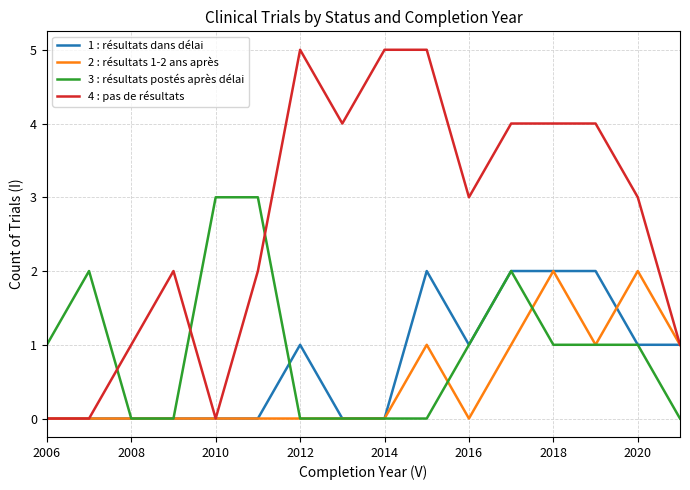

Which series has the largest total across all categories?

4 : pas de résultats